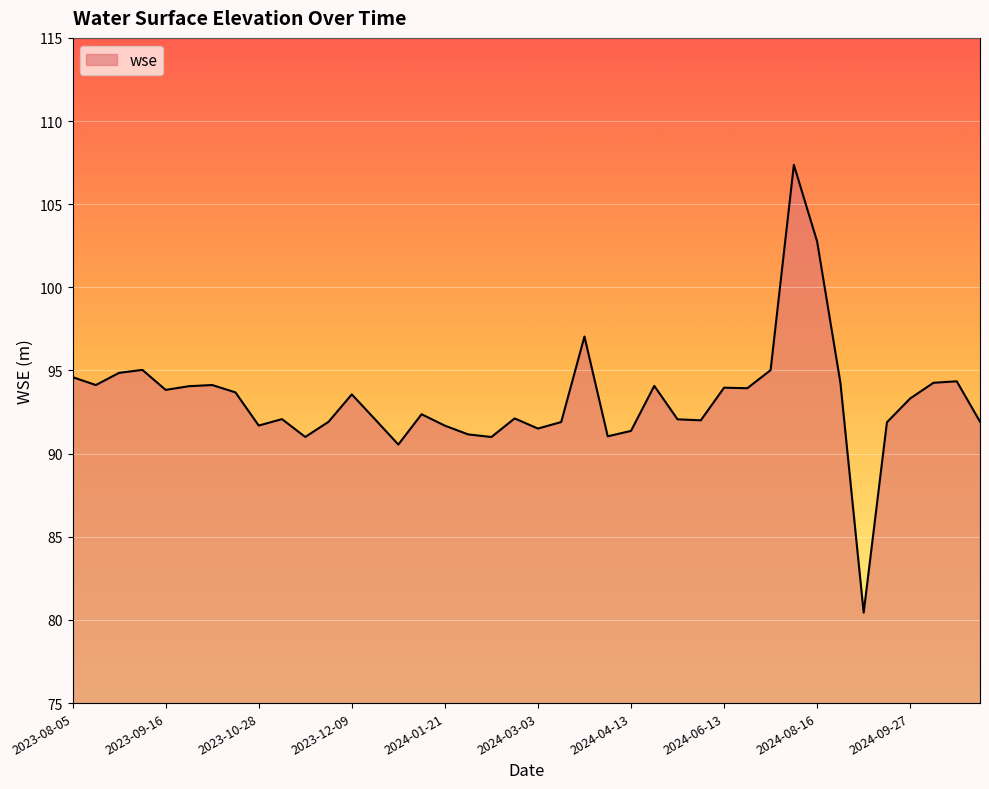

What is the difference between the maximum and minimum values?

26.9